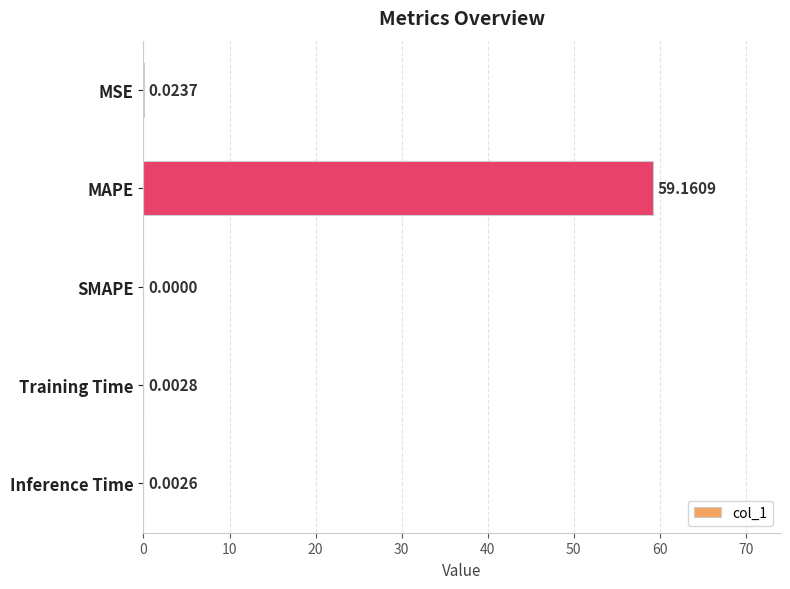

What is the sum of the values at MAPE and Training Time?

59.2